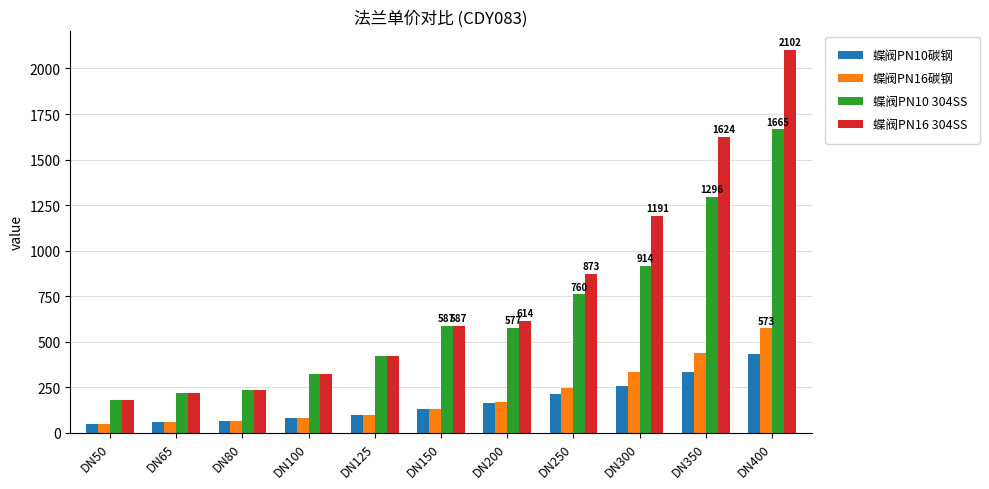

What is the sum of all 蝶阀PN10碳钢 values?

1883.1